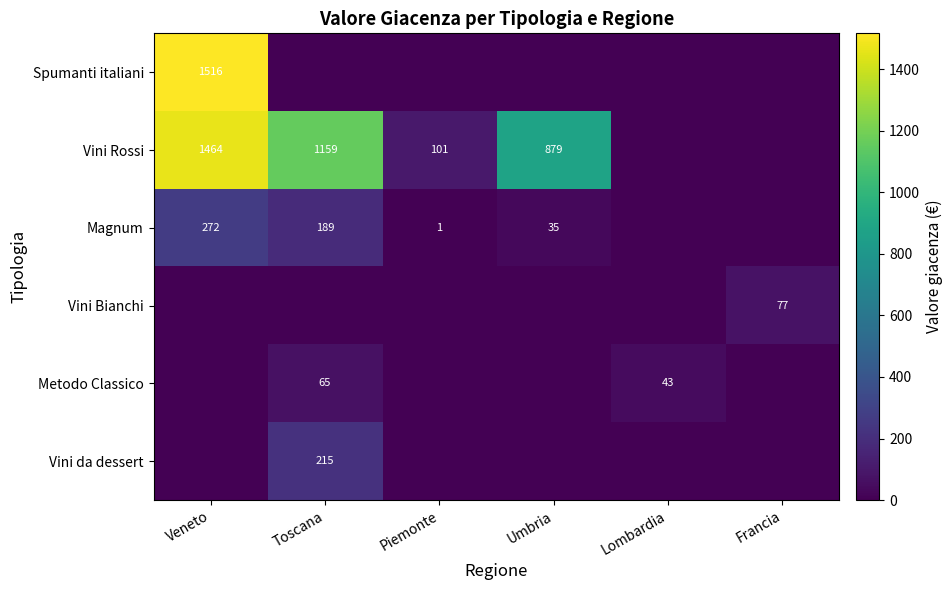

The Vini da dessert series shows 215 at Toscana. True or false?

True